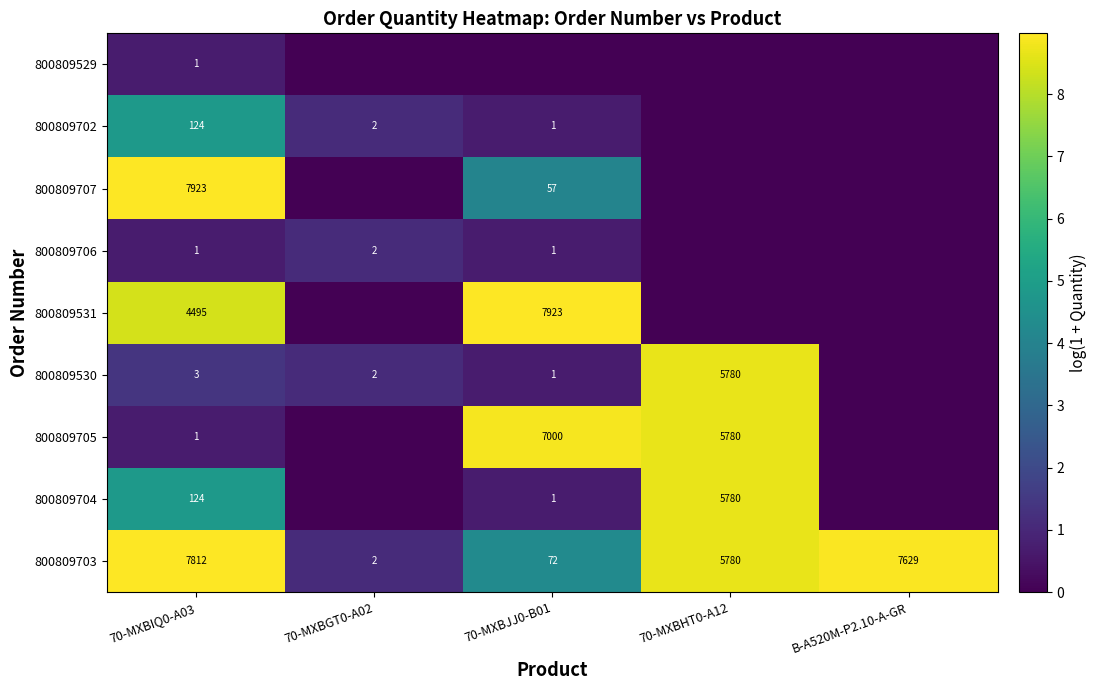

The value of 800809530 at 70-MXBHT0-A12 is 1492. True or false?

False